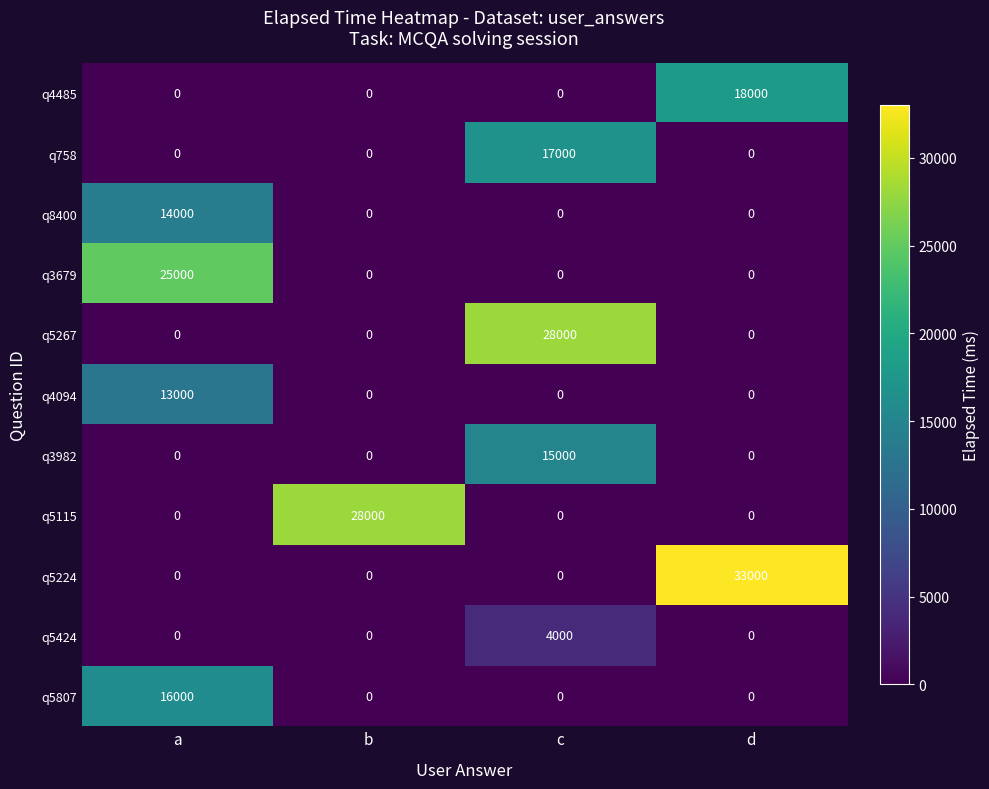

What is the maximum value shown in the chart?

33000